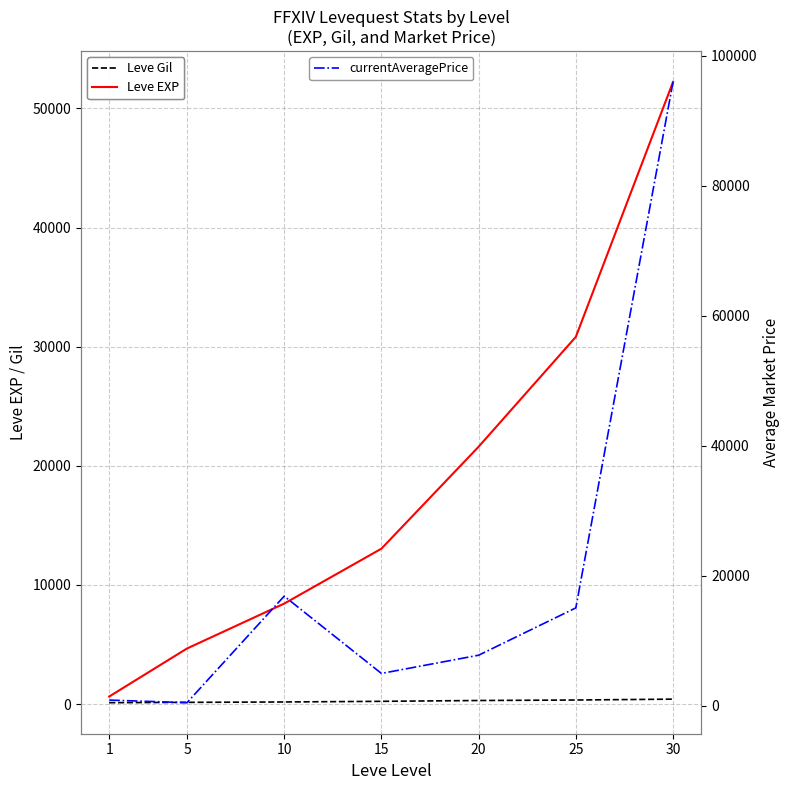

Rank the series at 25 from lowest to highest value.

Leve Gil, currentAveragePrice, Leve EXP